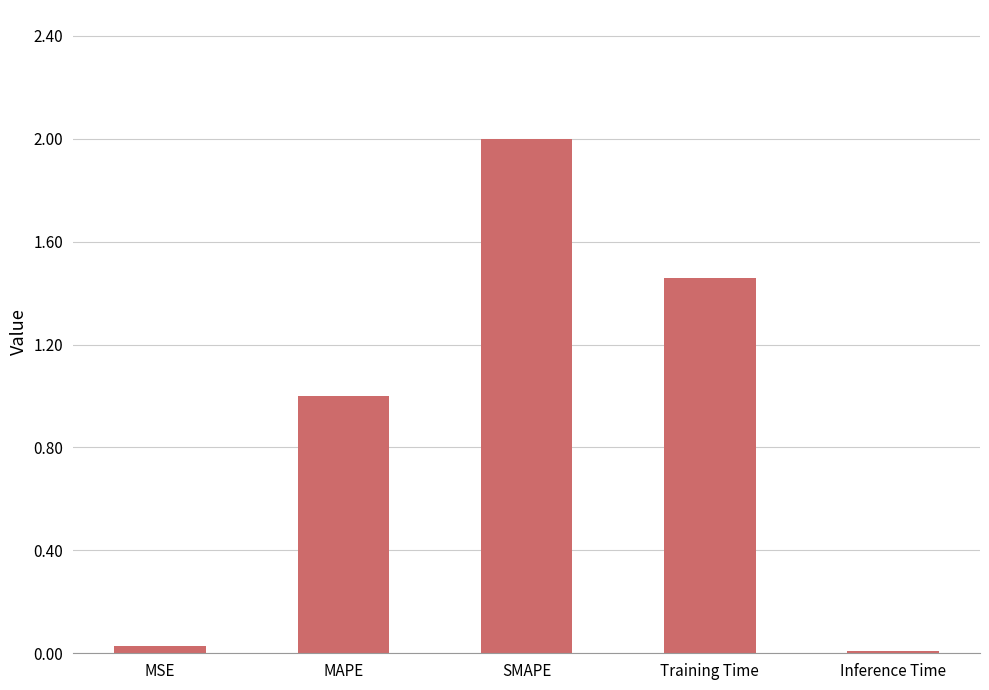

What is the difference between the values at MSE and Training Time?

1.4